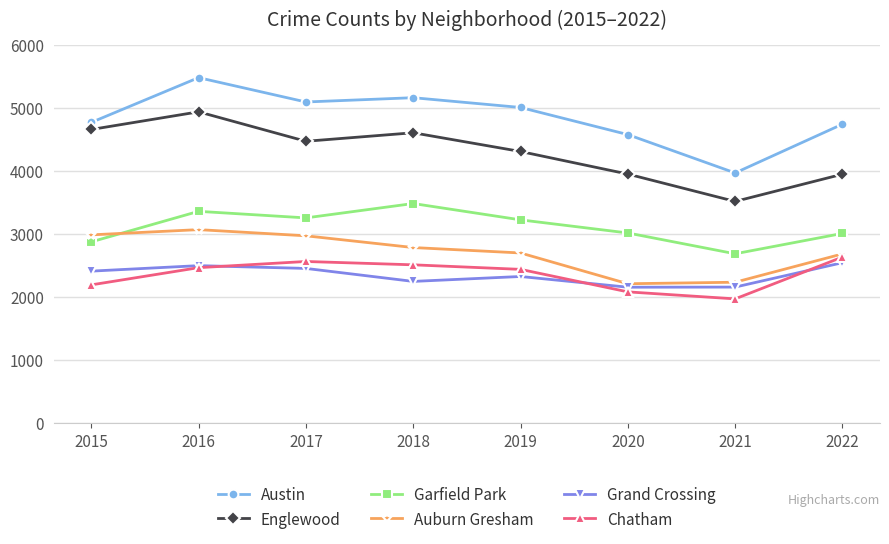

At which category does the chart reach its peak across all series?

2016